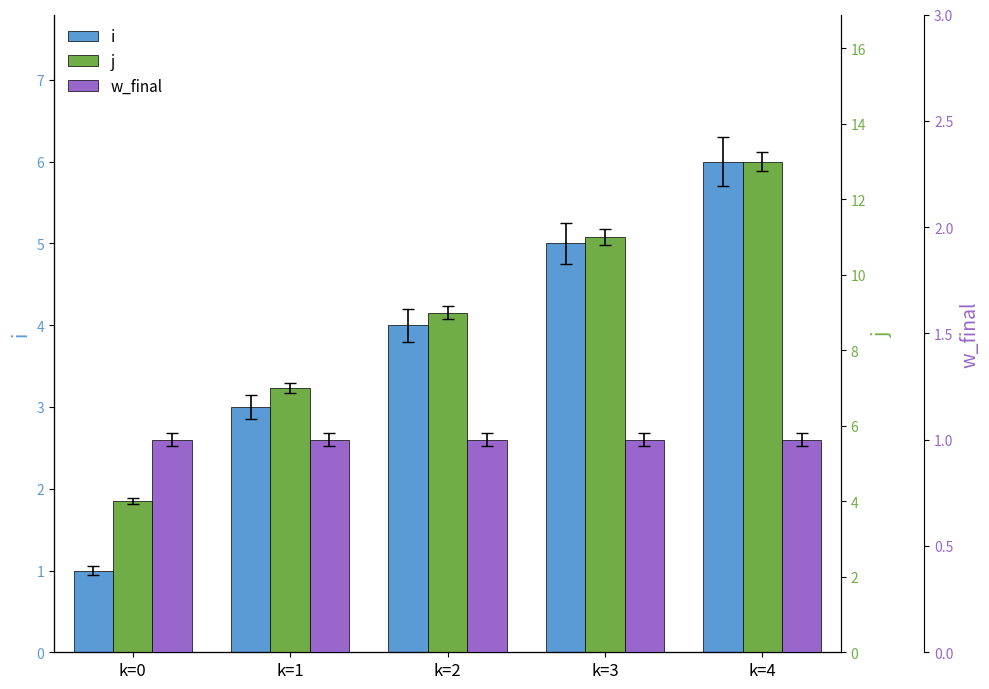

At which category is the sum across all series the highest?

k=4